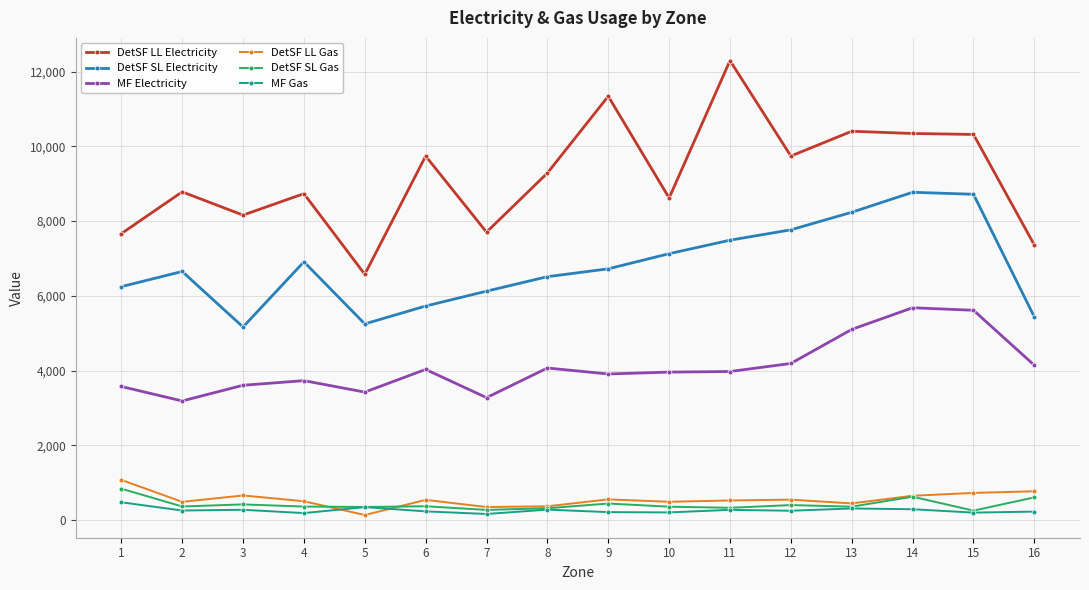

What is the sum of the DetSF LL Gas values at 12 and 10?

1030.9